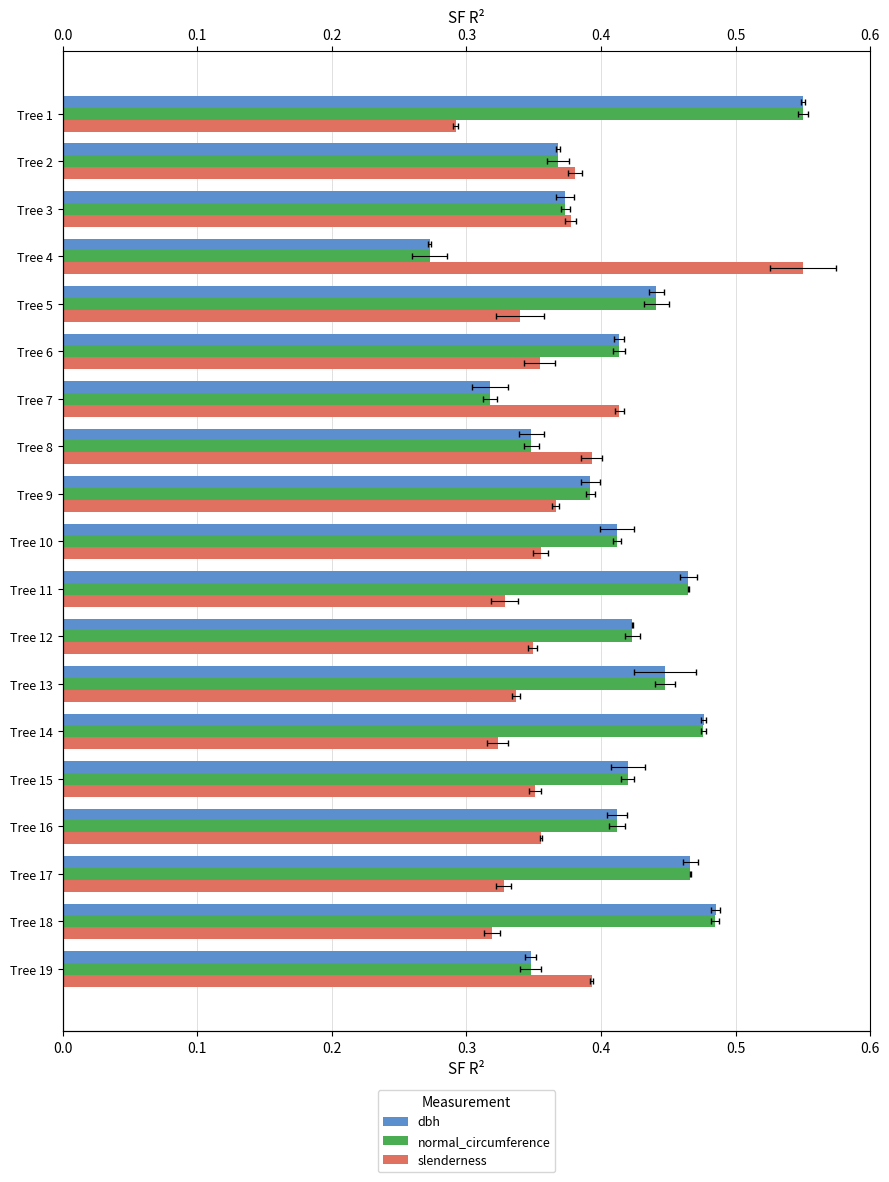

Count the dbh values in the range 0 to 1.

19